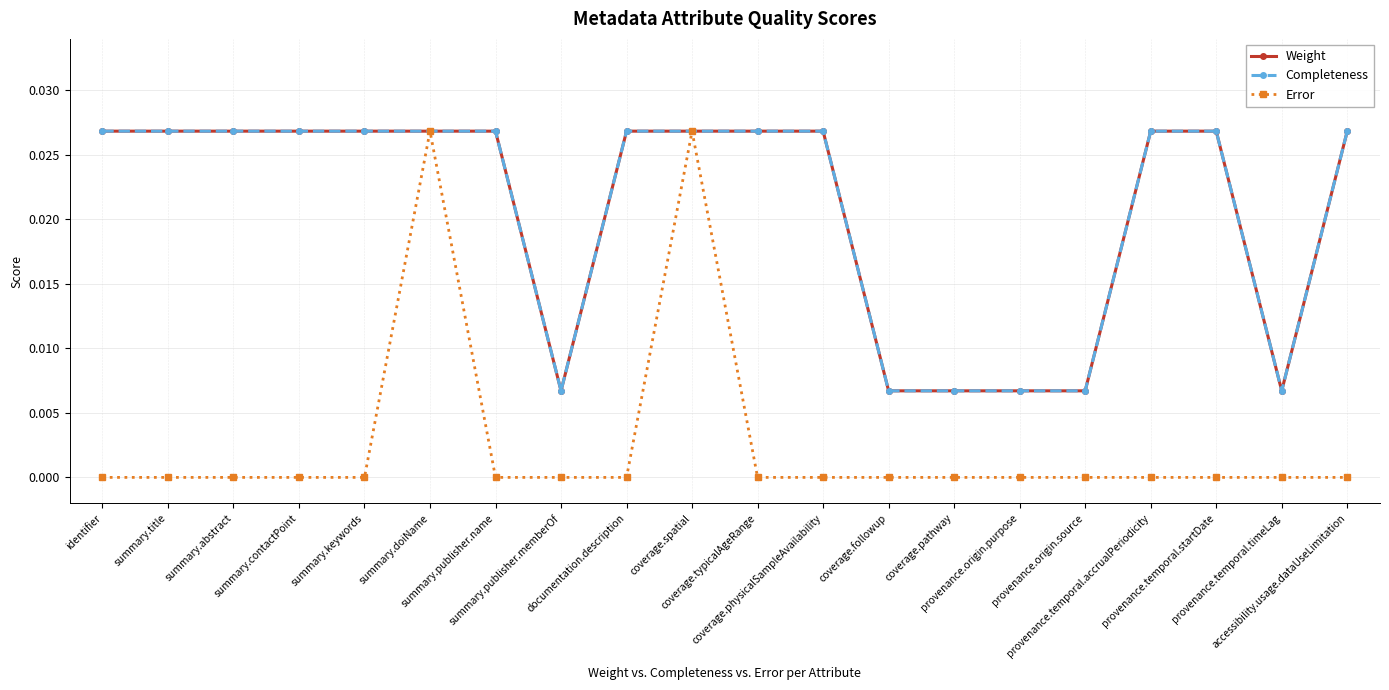

Is this an area chart (filled region under the line)?

No